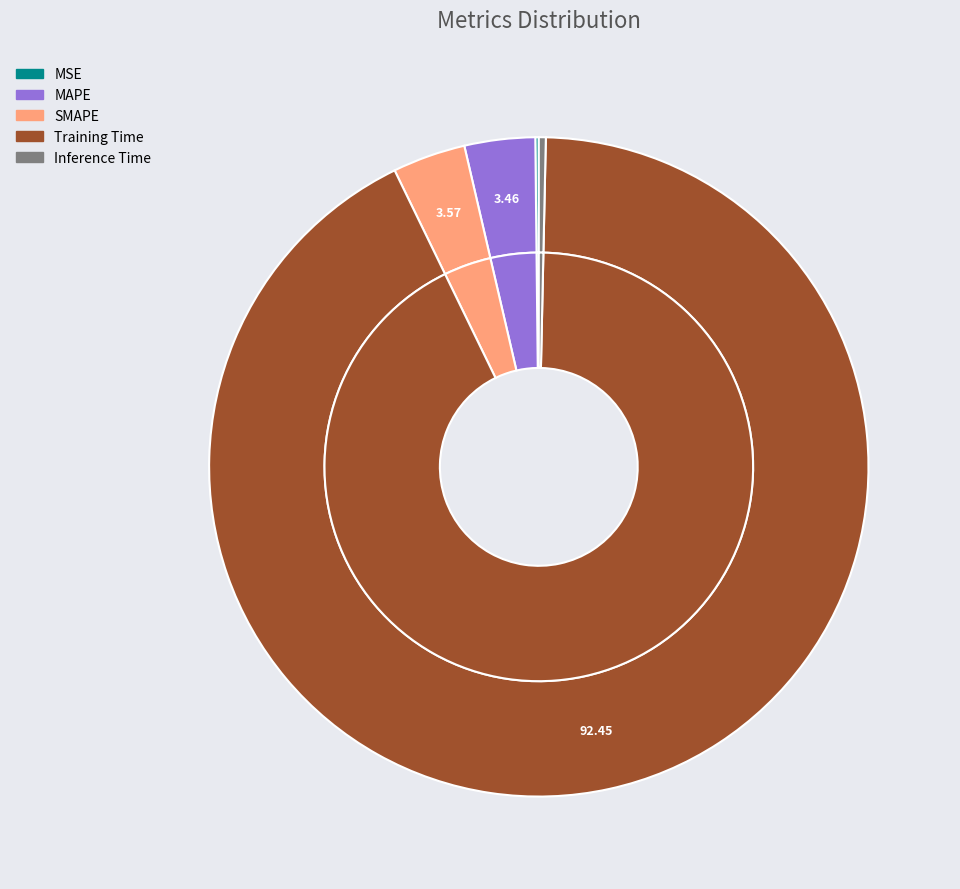

True or false: MSE accounts for 0% of the total.

True